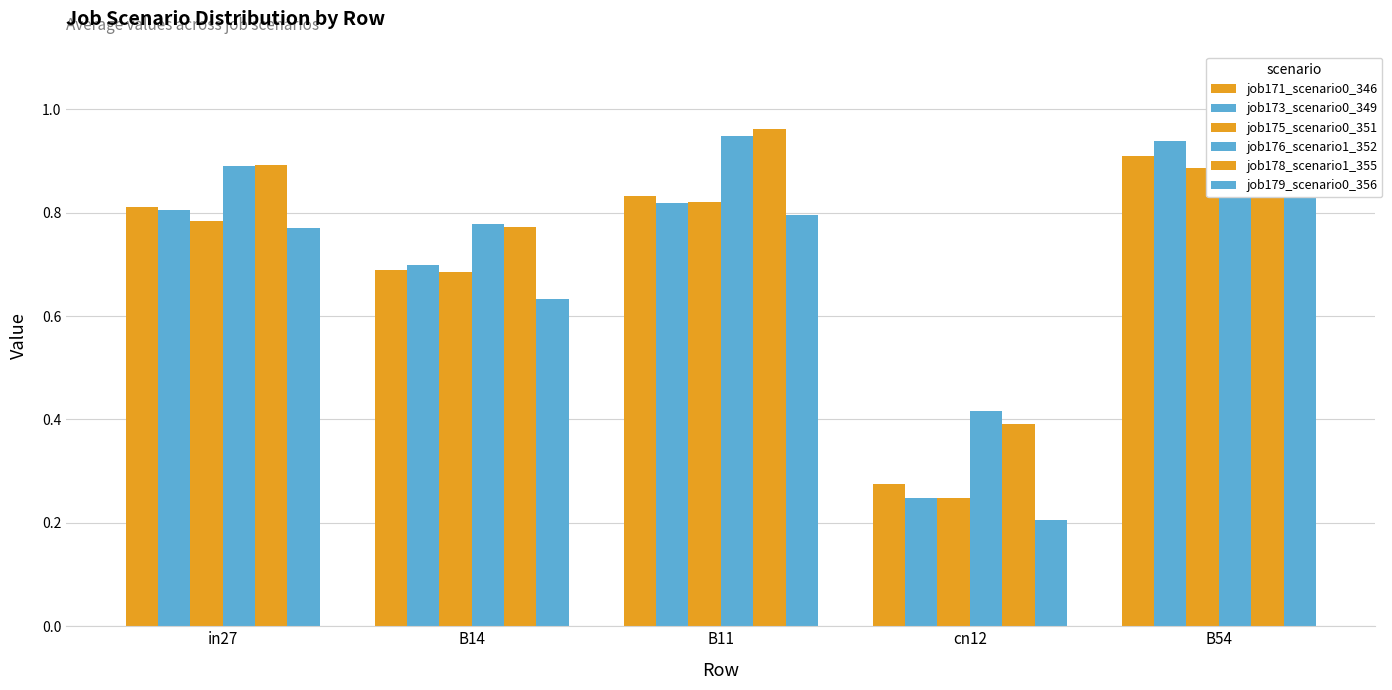

What is the value of the job179_scenario0_356 bar at the 1st from the left?

0.8